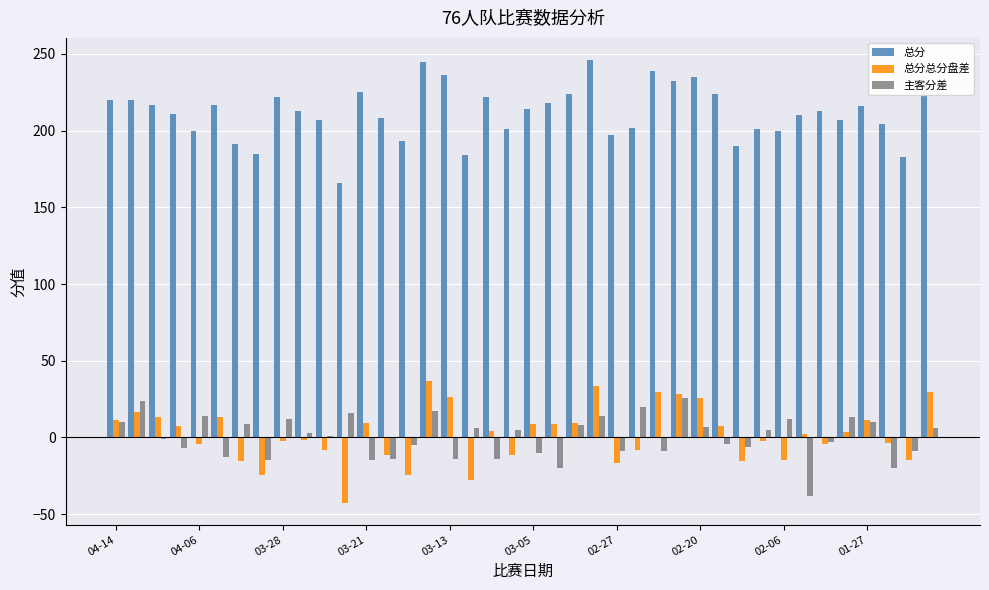

What is the lowest value of the 总分 series?

166.0